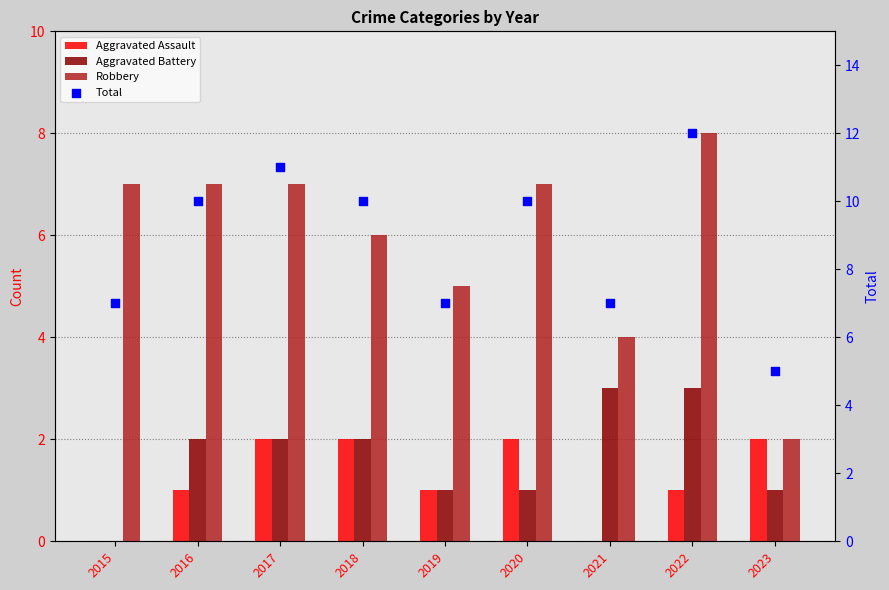

Is the value of Aggravated Battery at 2017 greater than the value of Robbery at 2022?

No